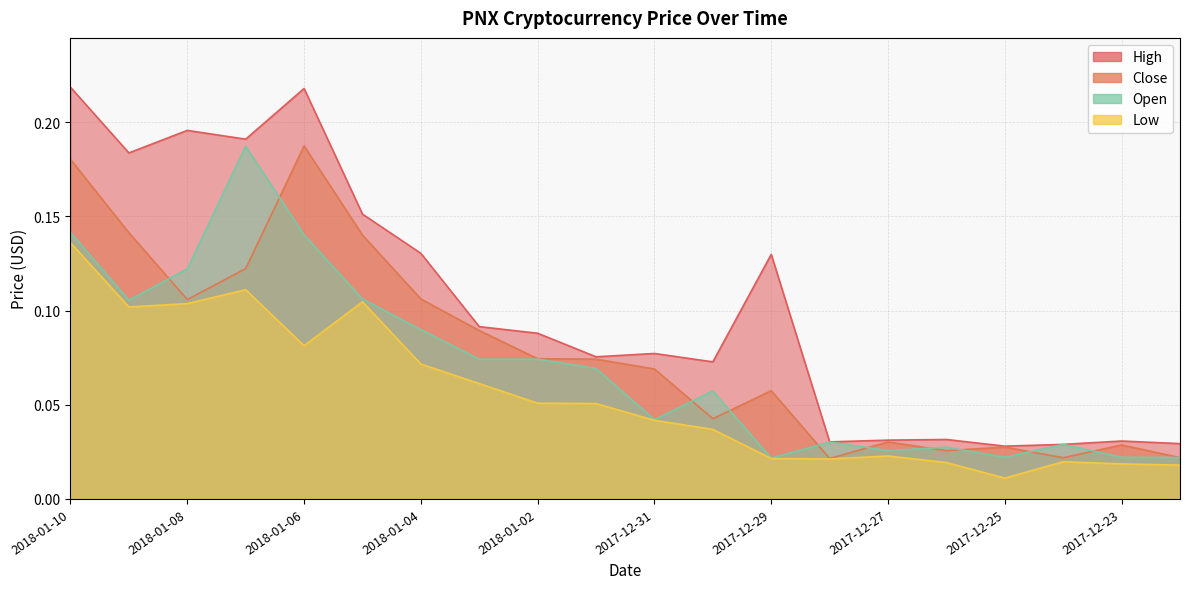

Between 2017-12-31 and 2017-12-22, which series saw the biggest shift?

High